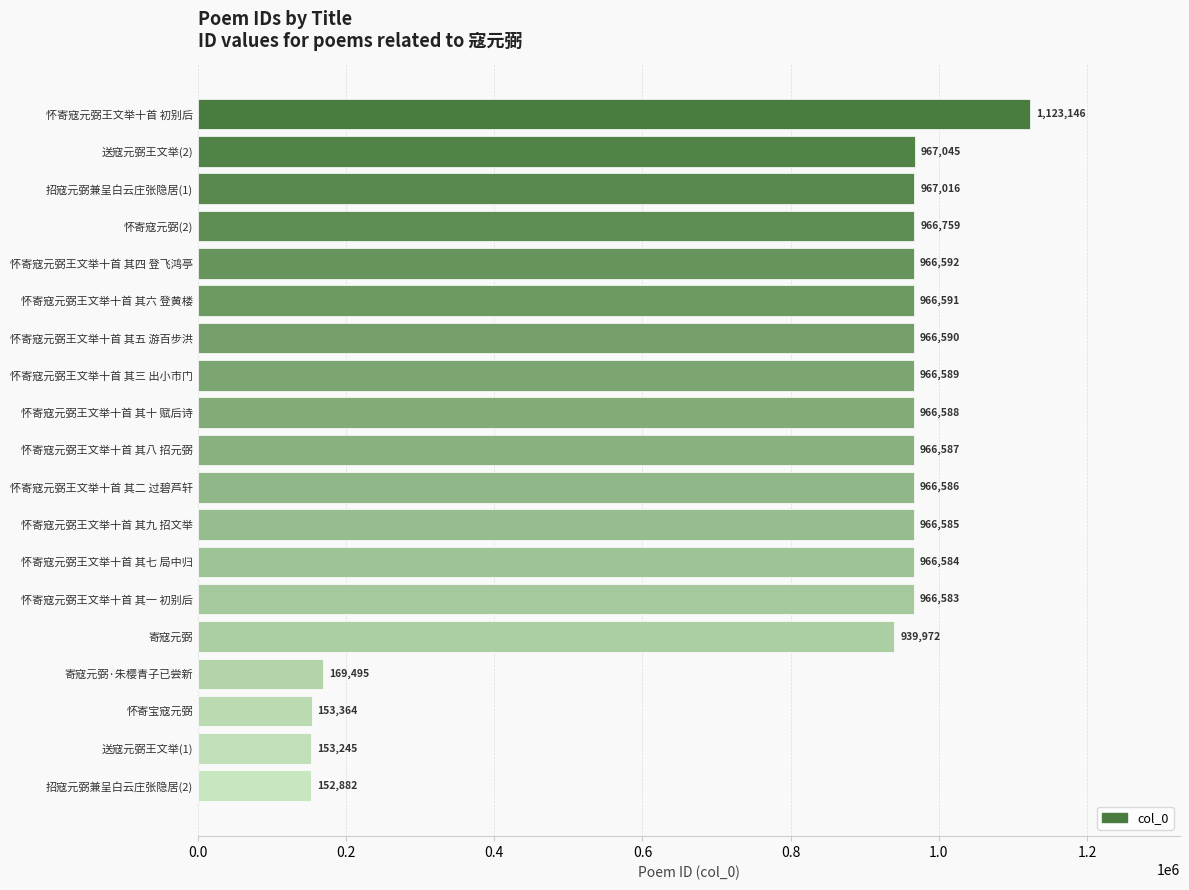

What is the label of the 8th bar from the top?

怀寄寇元弼王文举十首 其三 出小市门